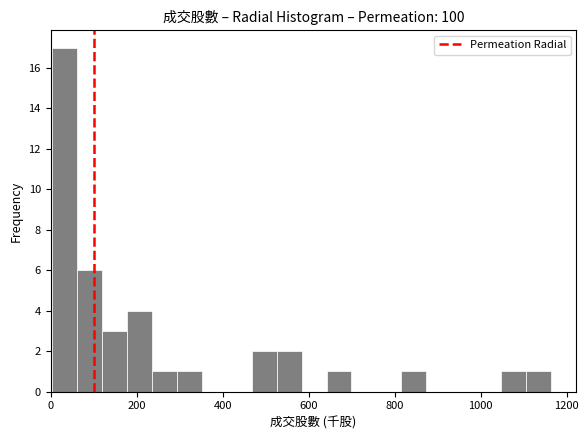

Around what value on the x-axis is the tallest bar? Give the approximate position of its centre, as read against the axis.

40